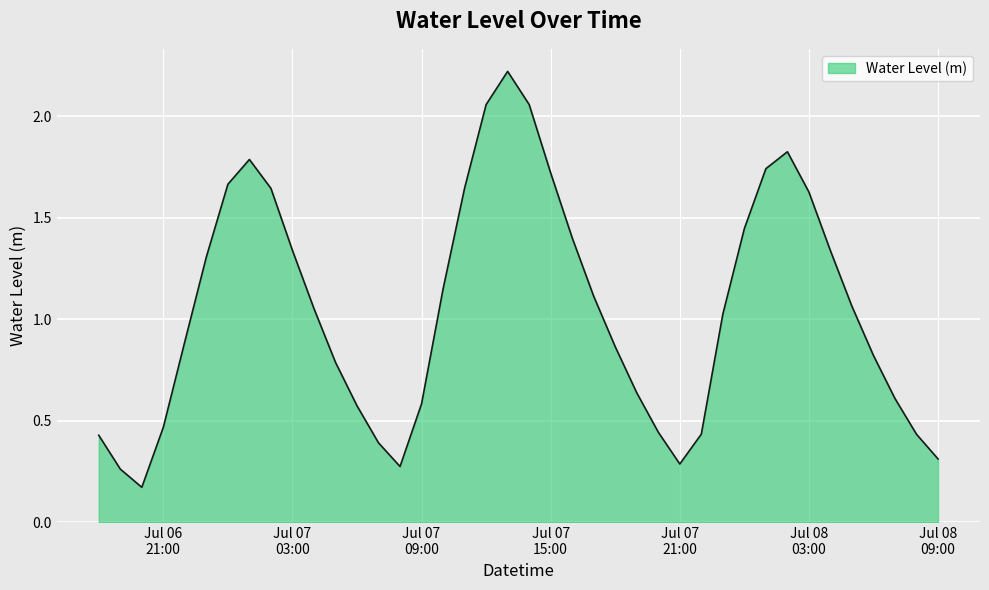

What is the sum of all values?

41.9